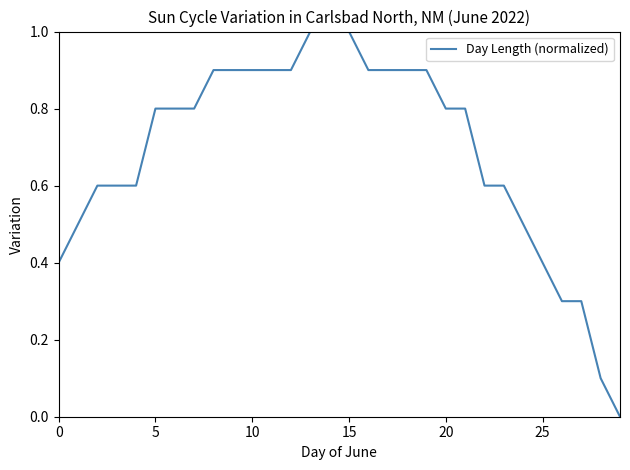

What is the maximum value shown in the chart?

1.0